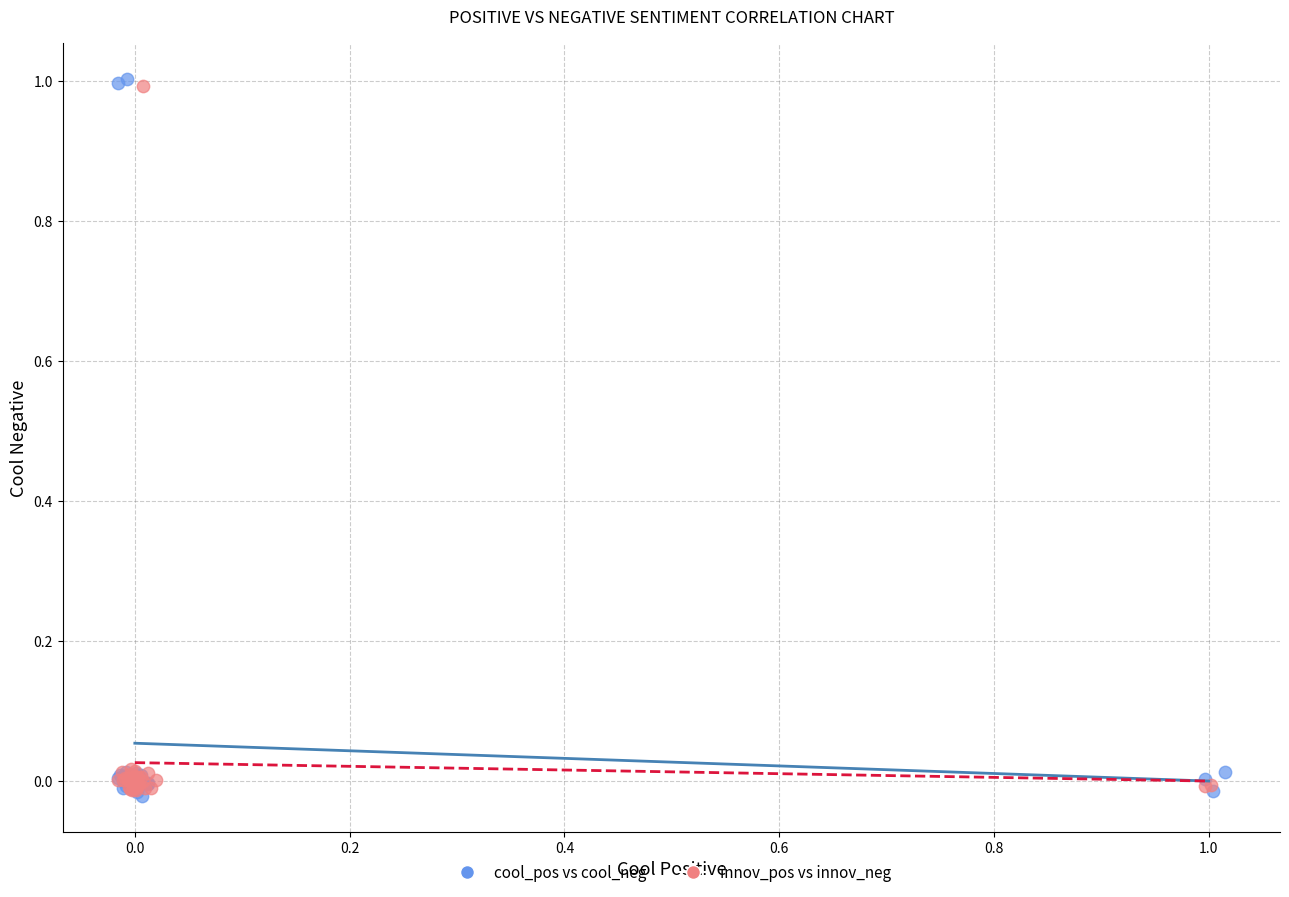

Which series has the widest spread of Y values?

cool_pos vs cool_neg